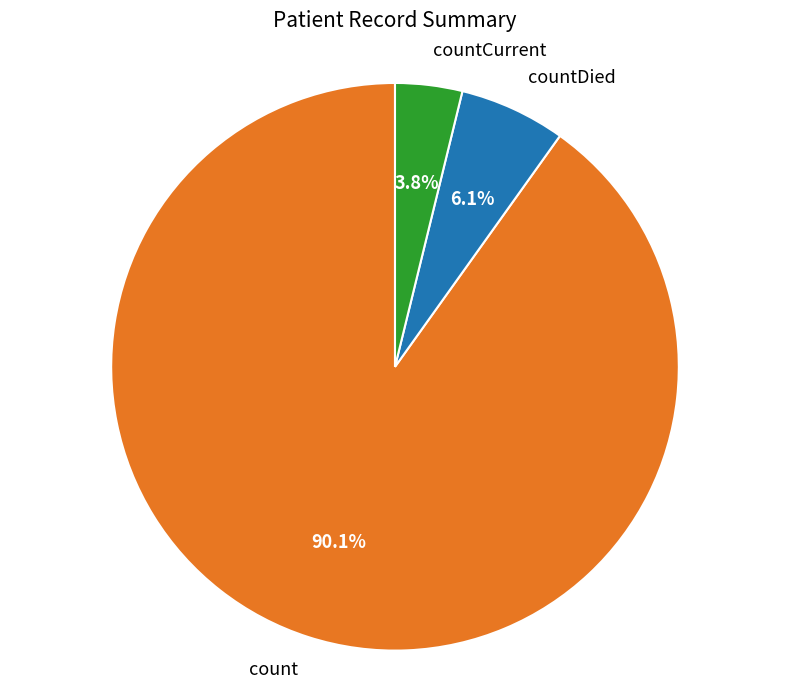

Rank the categories by value from highest to lowest.

count, countDied, countCurrent